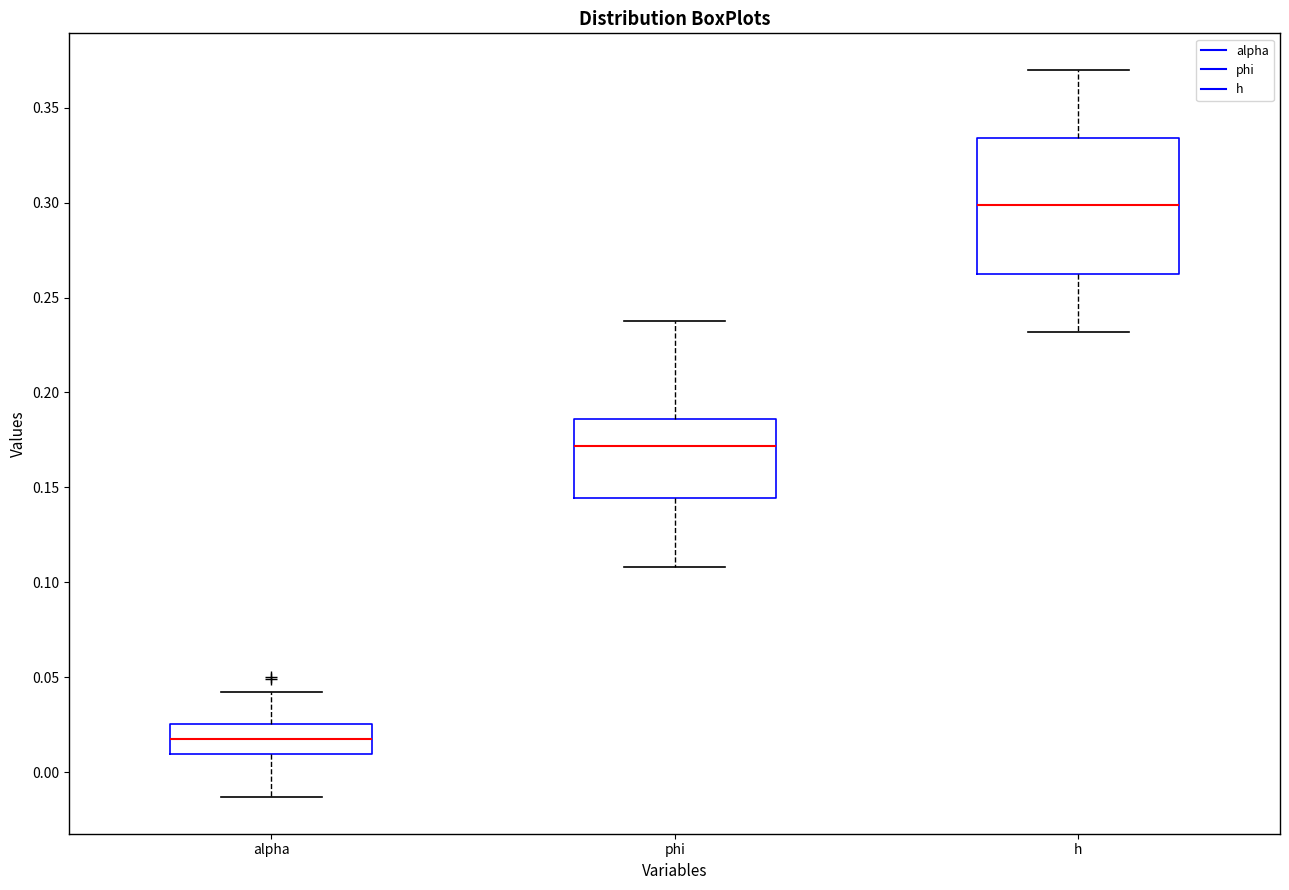

Which box is the tallest, from its lower edge to its upper edge?

h